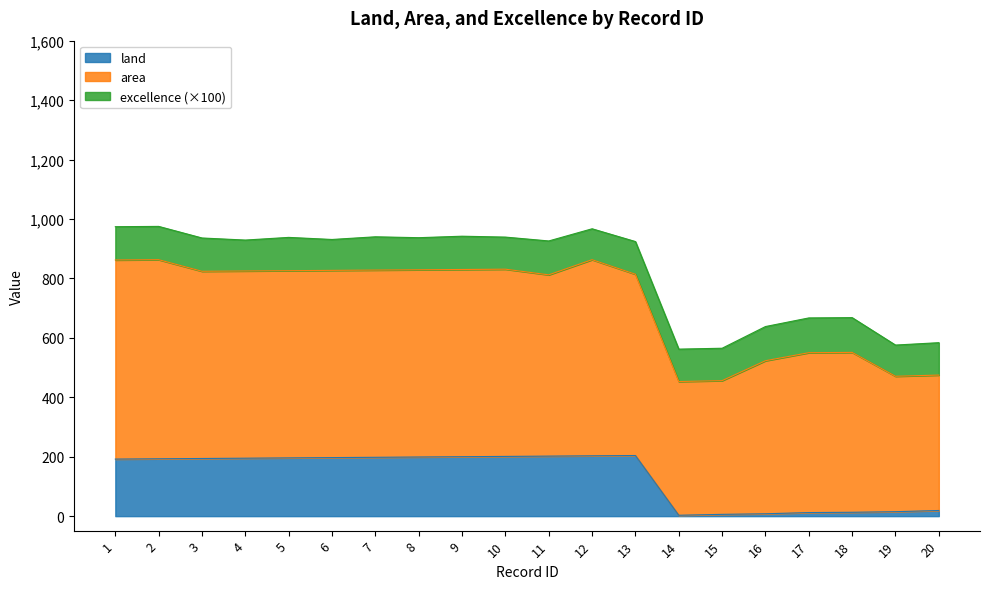

True or false: land and area intersect in this chart.

False